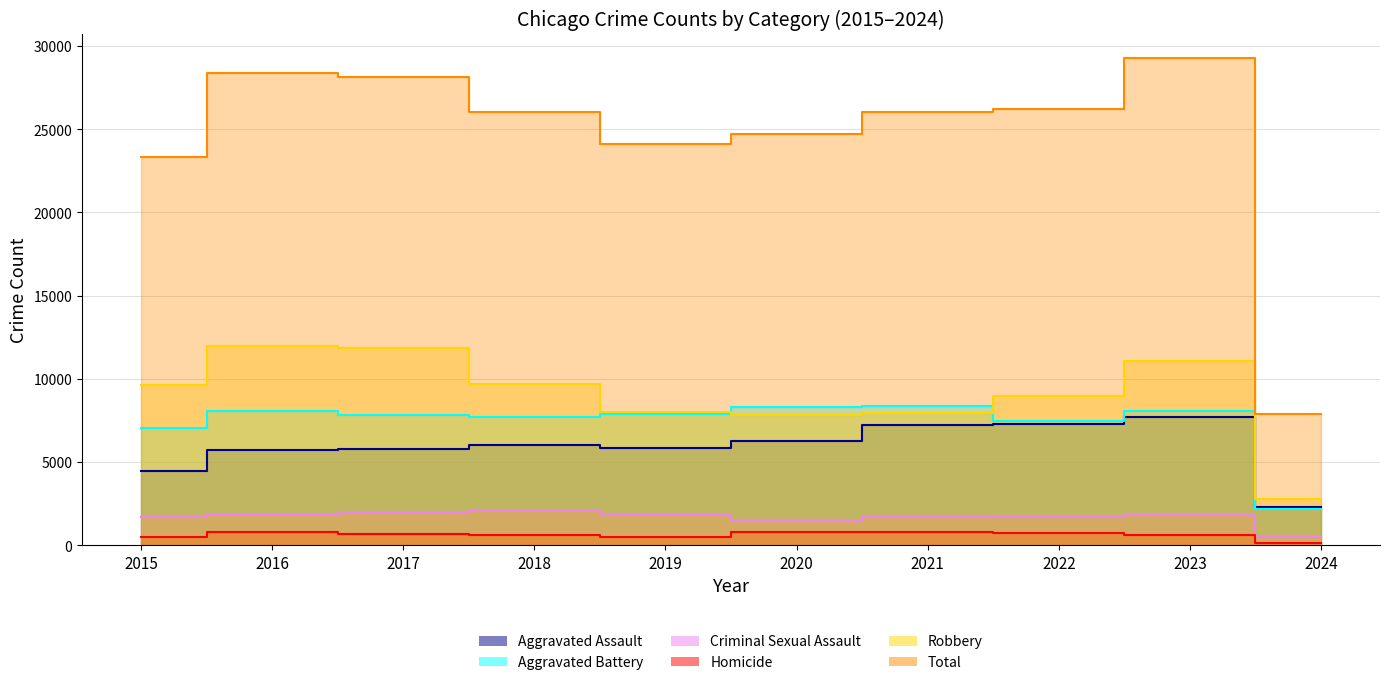

Is the value of Robbery at 2021 greater than the value of Homicide at 2021?

Yes